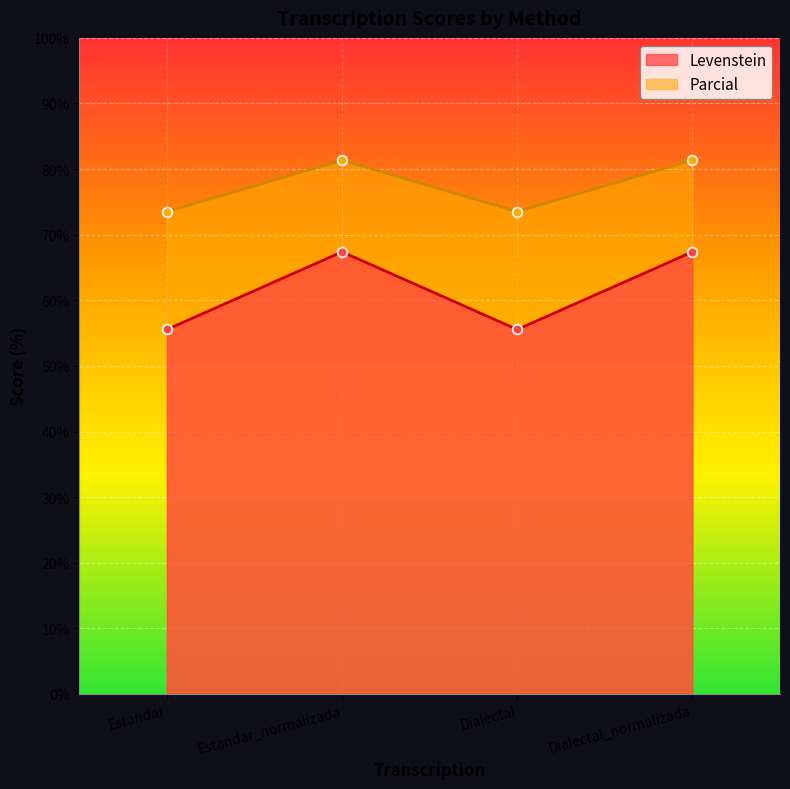

Which series changed the most between Estandar and Dialectal_normalizada?

Levenstein